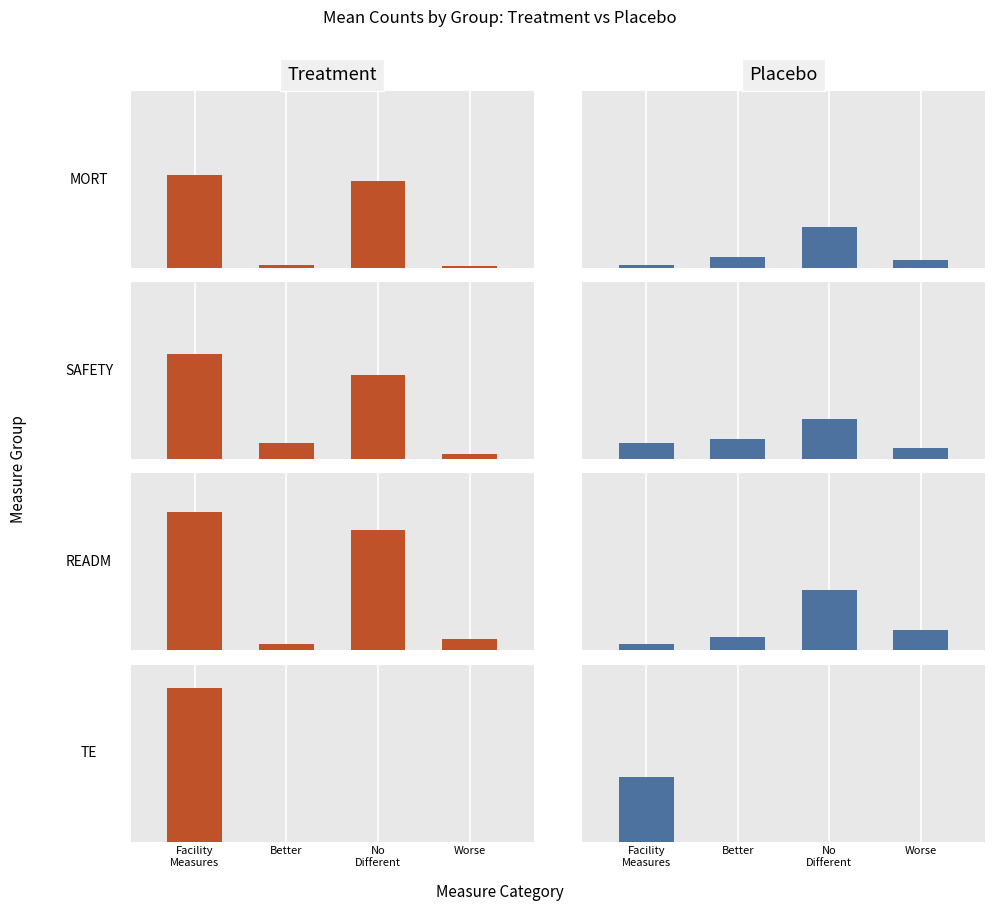

What is the value of the Treatment bar at the 1st from the left?

7.2